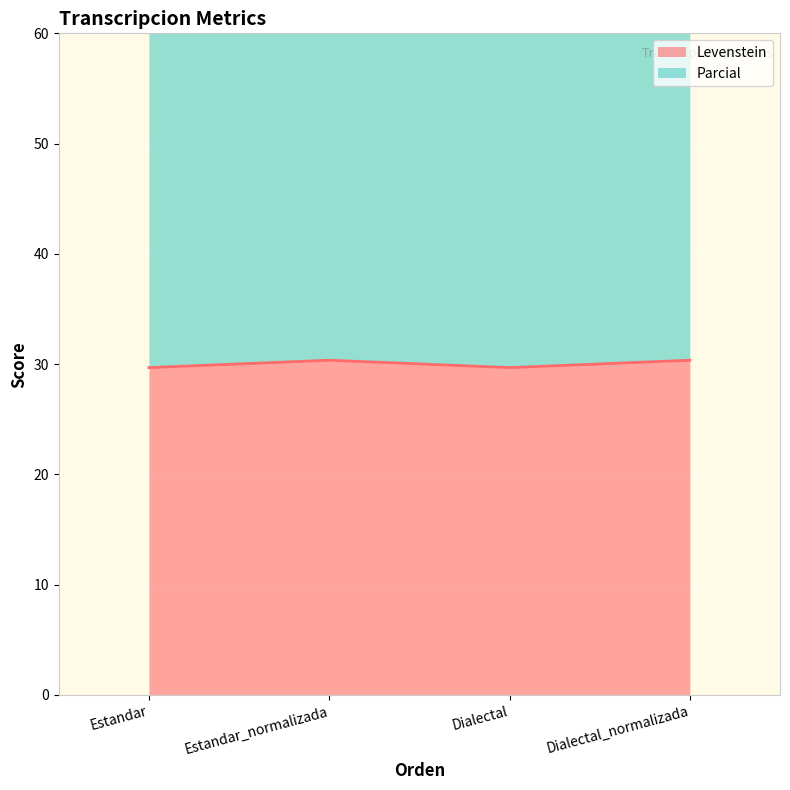

True or false: Parcial and Levenstein cross at least once.

False